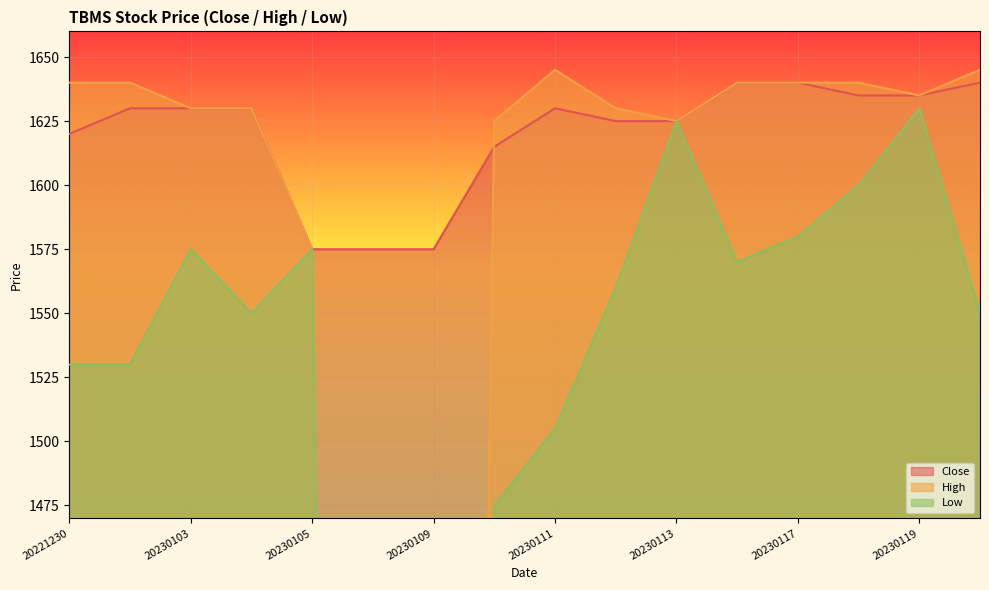

At which label does Close reach its minimum?

20230105